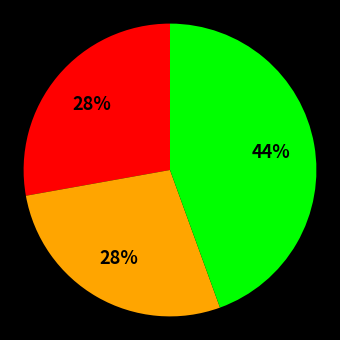

To the nearest percent, what is the average slice percentage?

33%